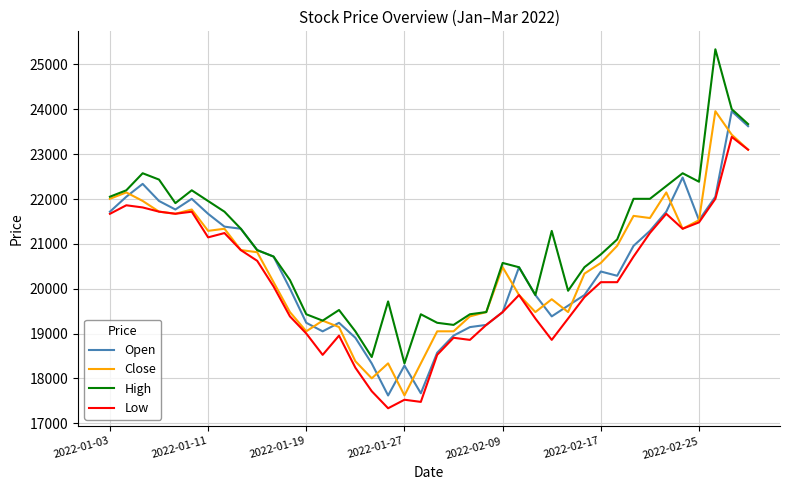

What is the greatest value displayed?

25337